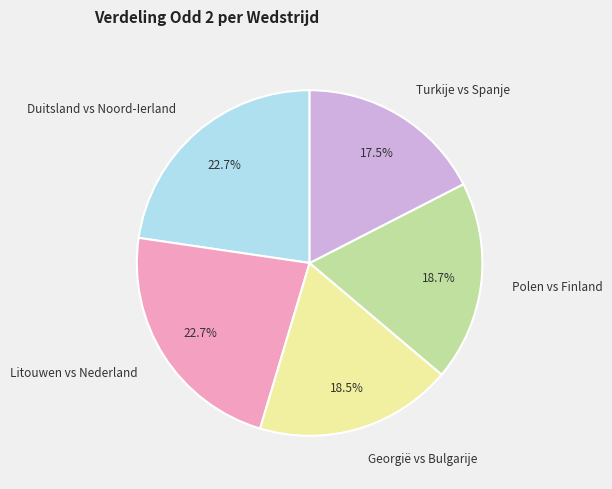

What portion of the pie excludes Turkije vs Spanje?

82.5%